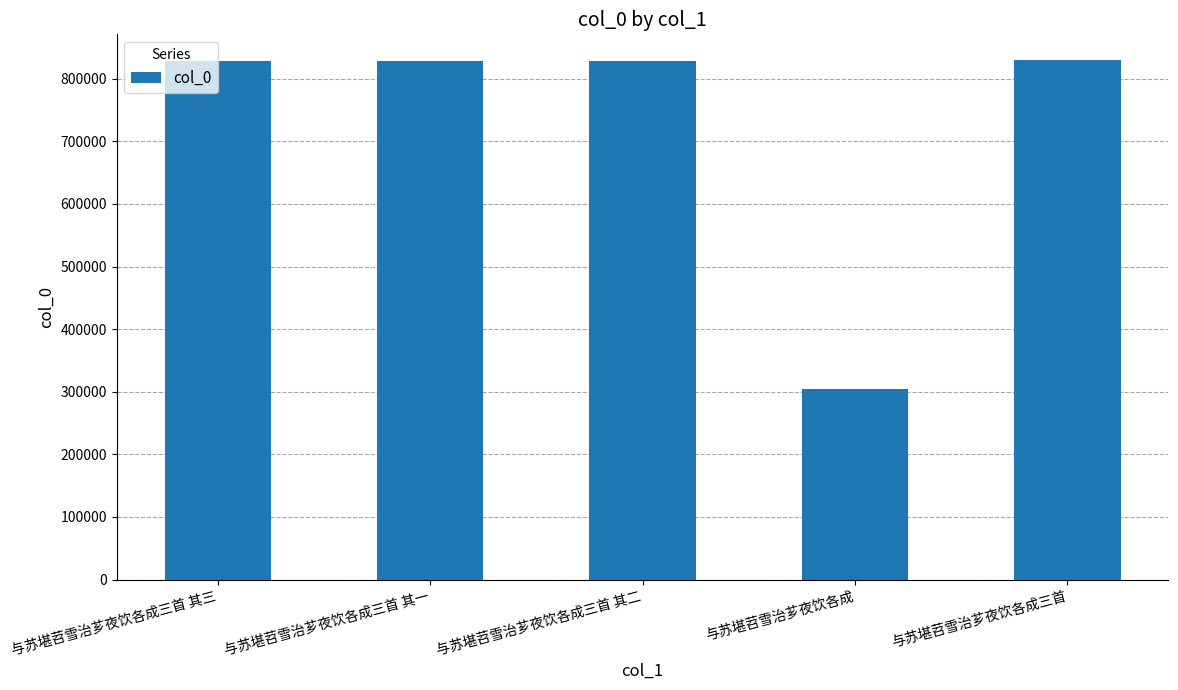

Are the bars grouped side by side (vs. stacked)?

No